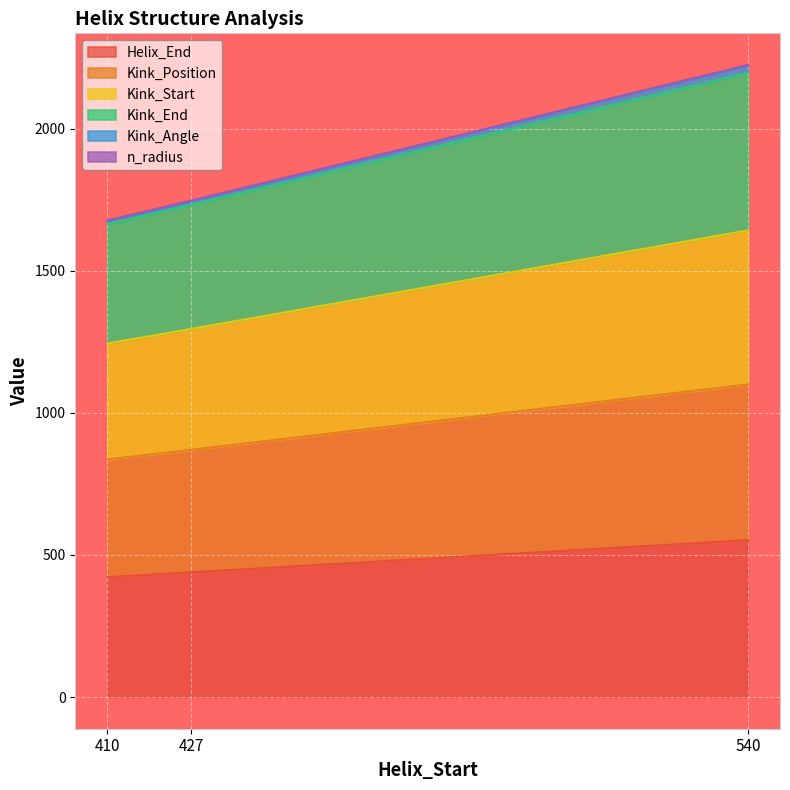

Count the Helix_End values in the range 422 to 552.

3